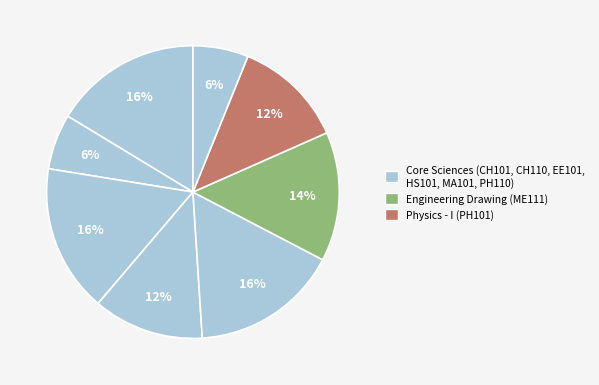

Which category has the biggest portion of the pie?

CH101